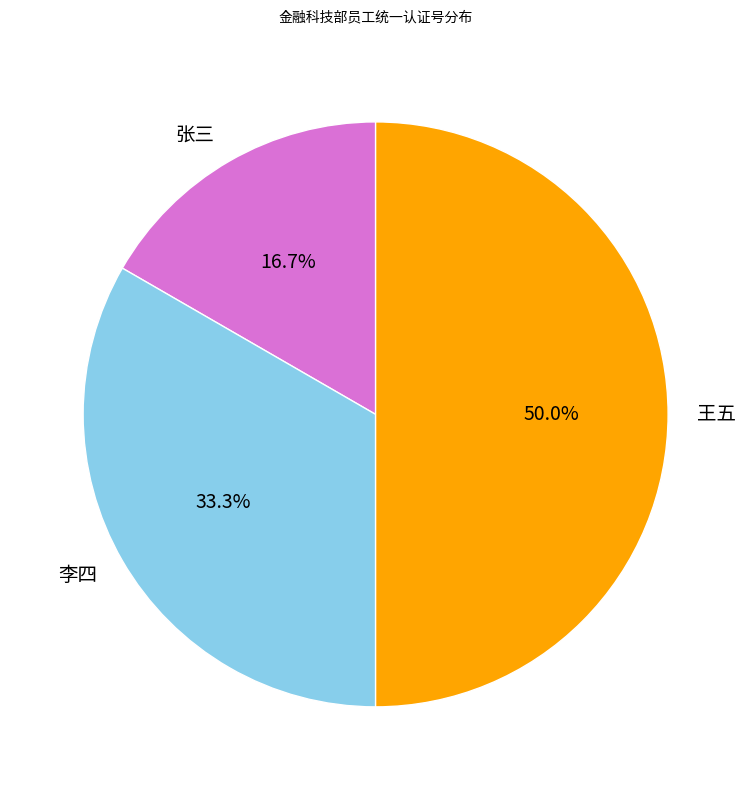

What is the largest slice in the pie chart?

王五